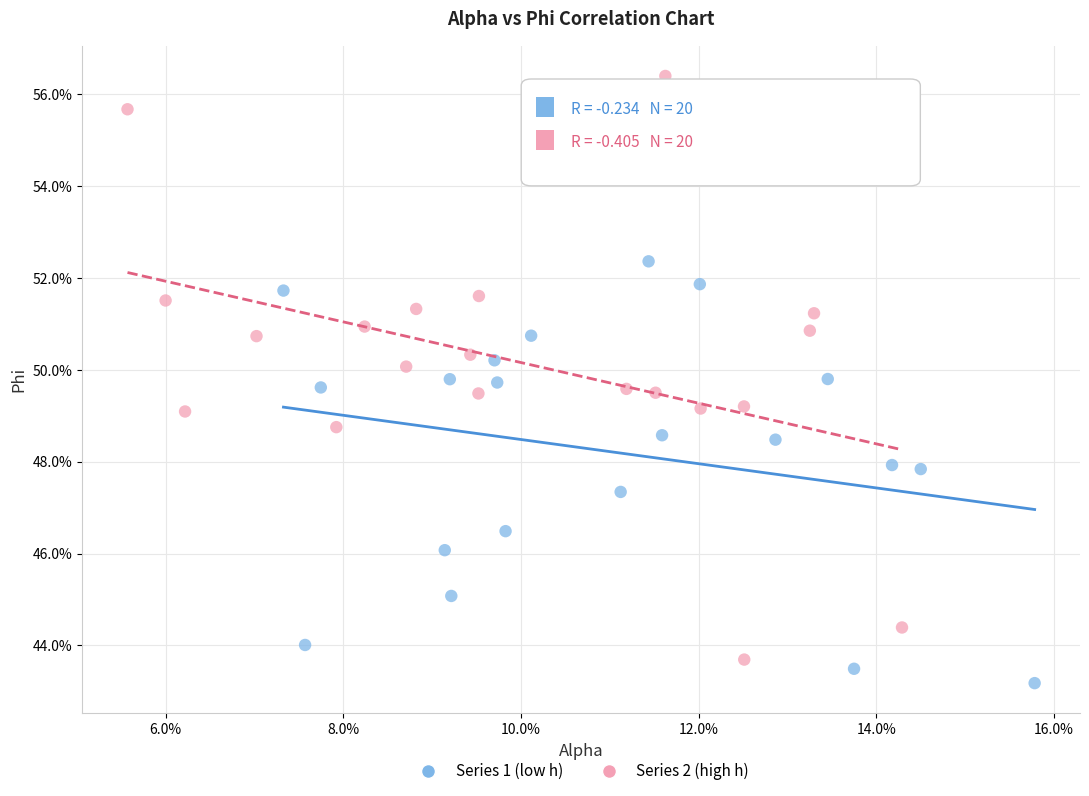

What are all the series names shown in the legend?

Series 1 (low h), Series 2 (high h)